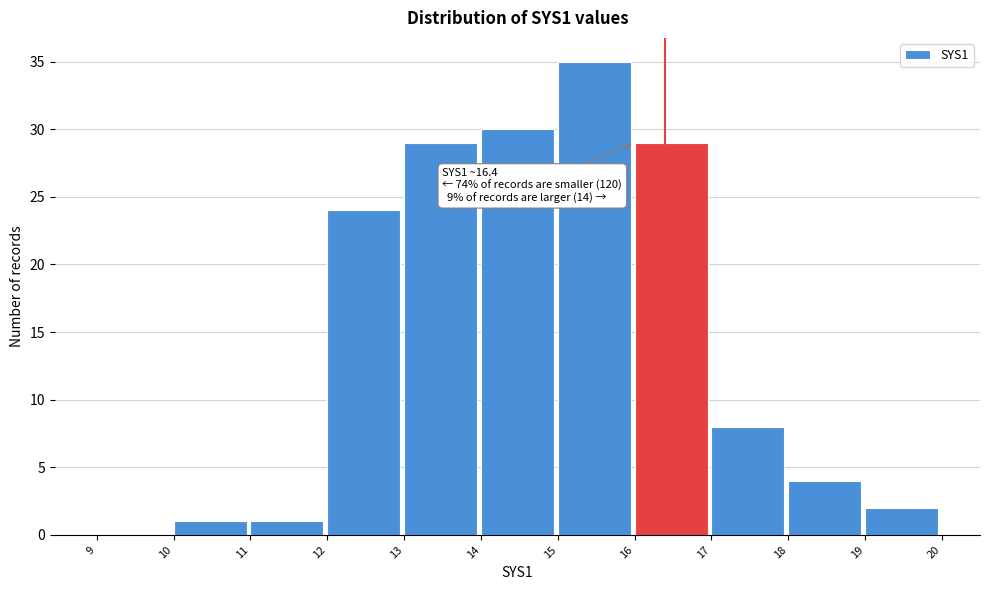

Over which range of the x-axis is the bar tallest?

15 to 16